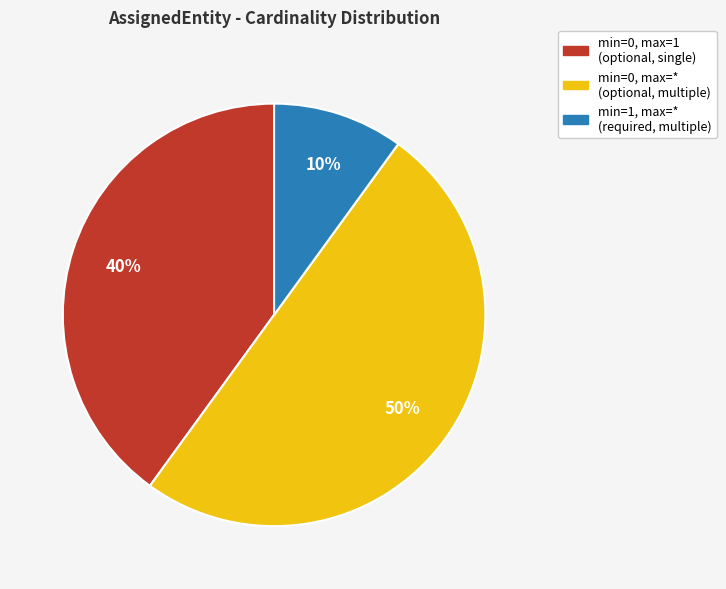

How many segments does this pie chart have?

3